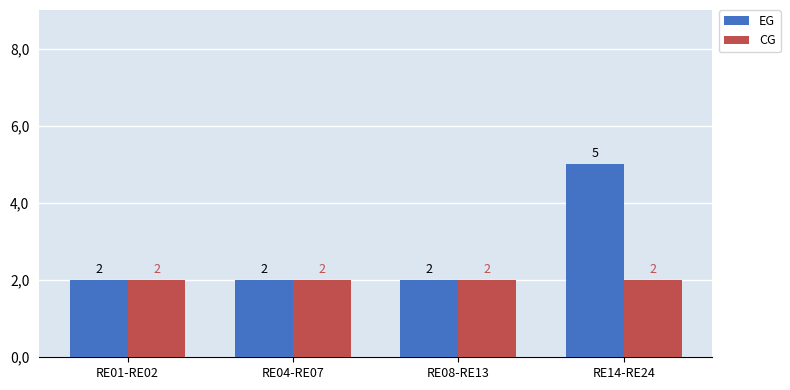

Which series has the largest total across all categories?

EG